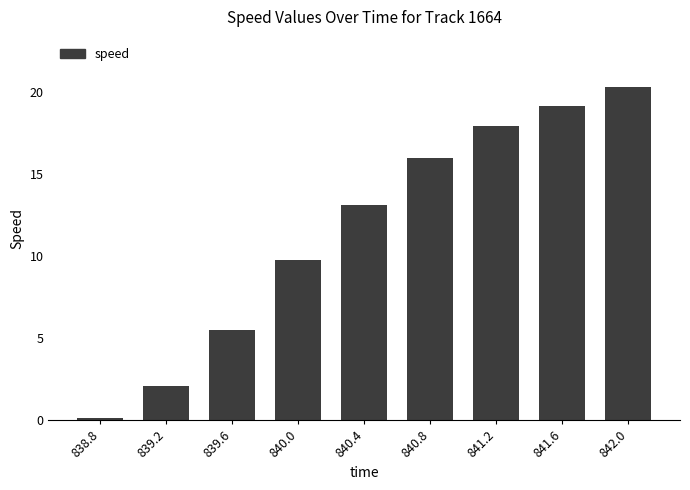

What is the greatest value displayed?

20.3